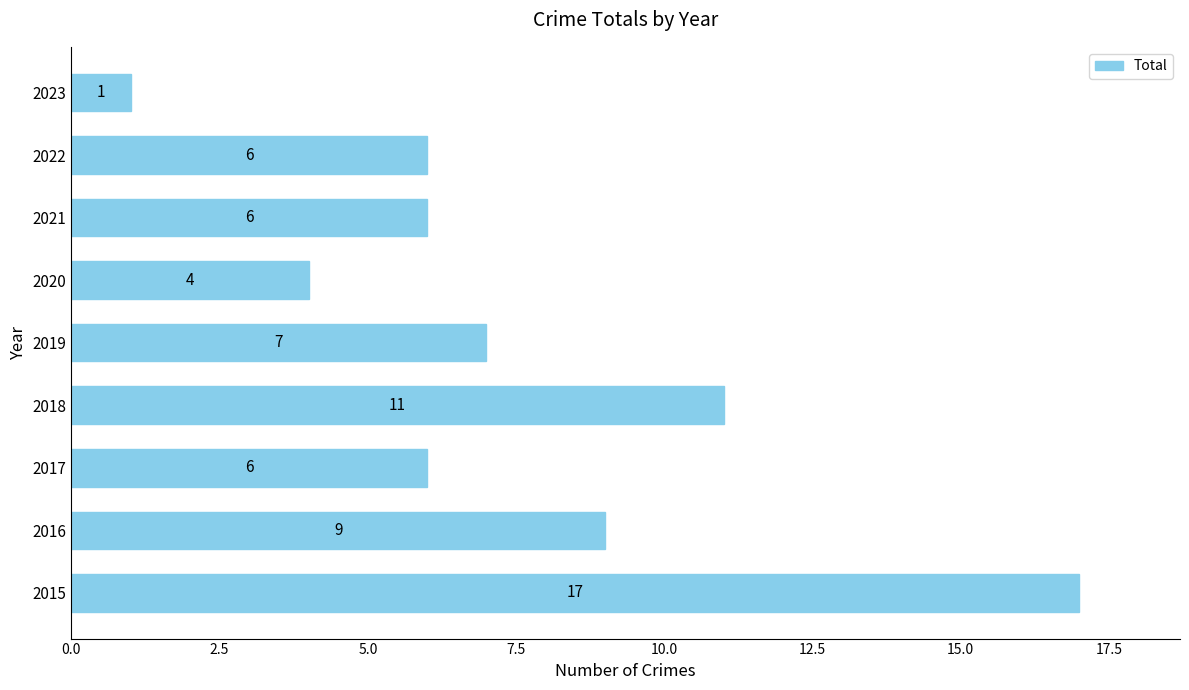

Between 2015 and 2016, which is larger?

2015